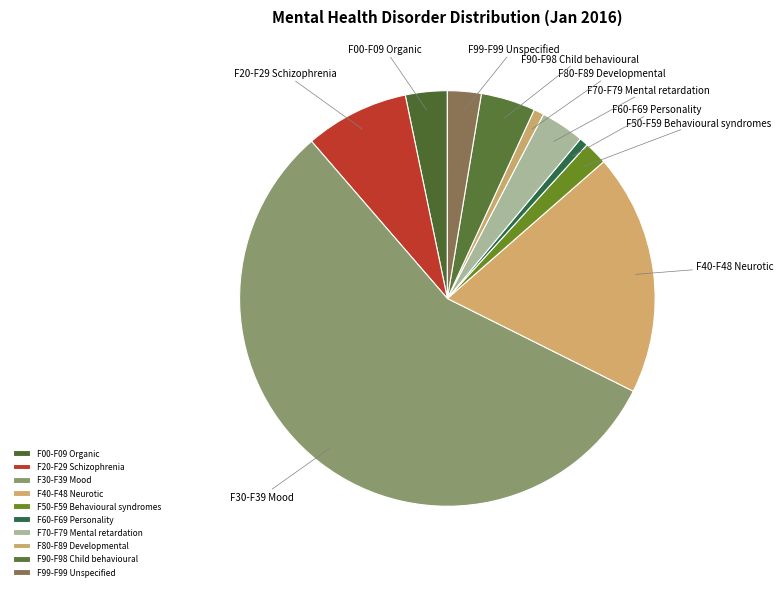

The F50-F59 Behavioural syndromes slice represents 9% of the pie. True or false?

False